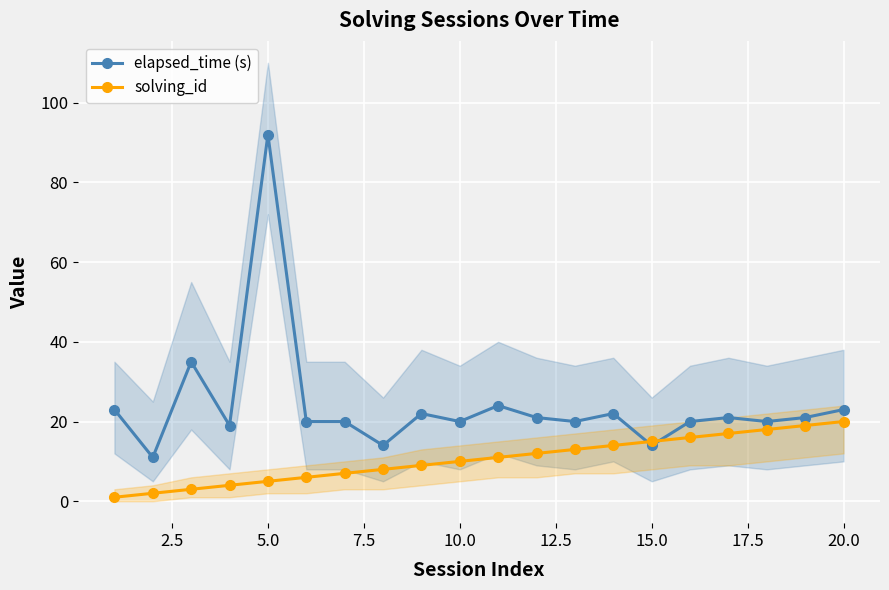

What is the highest value of the solving_id series?

20